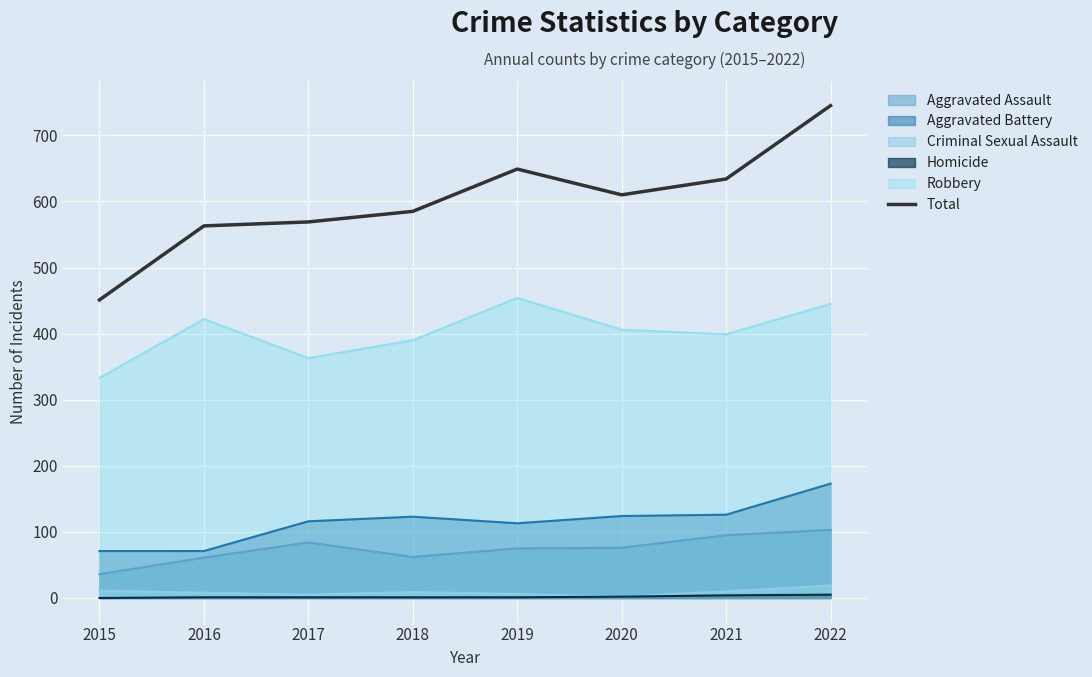

What is the sum of the values at 2022 and 2017?

1314